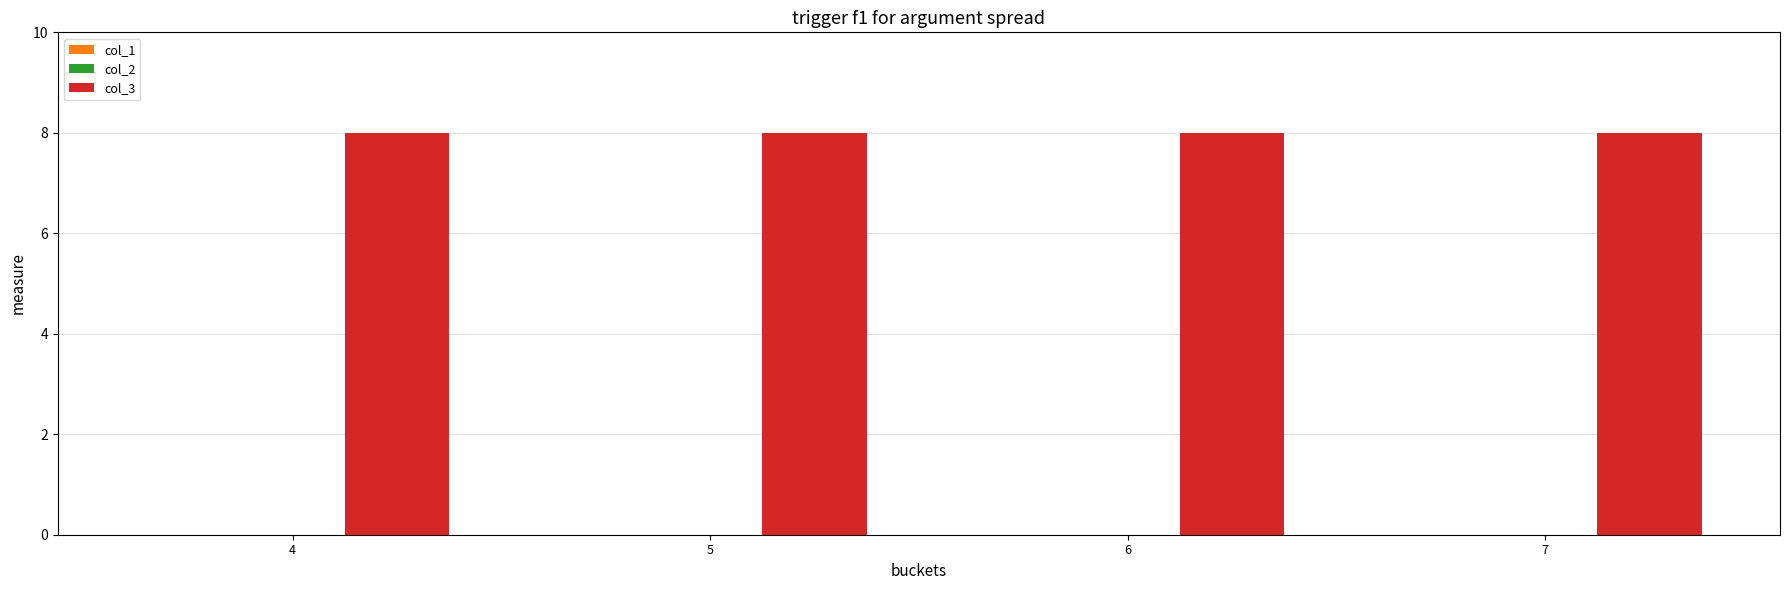

Which series has the largest range (max minus min)?

col_1